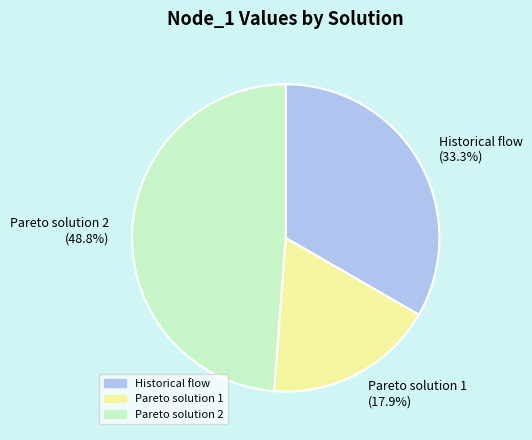

To the nearest percent, what portion does Pareto solution 1 represent?

18%